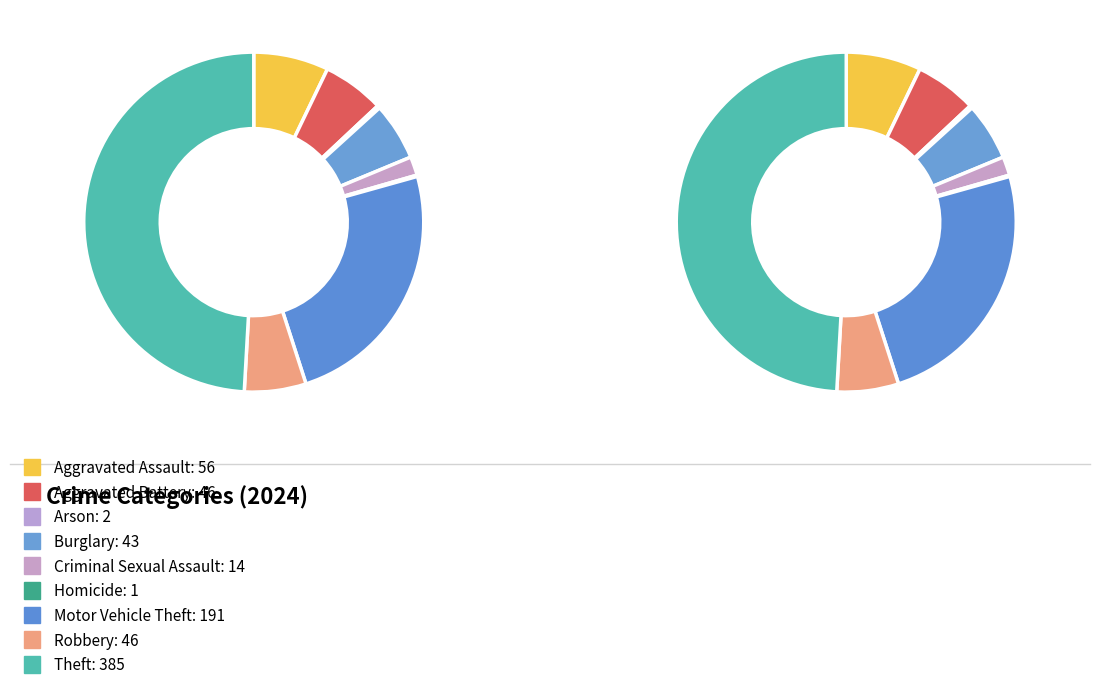

Does any single category account for the majority?

No